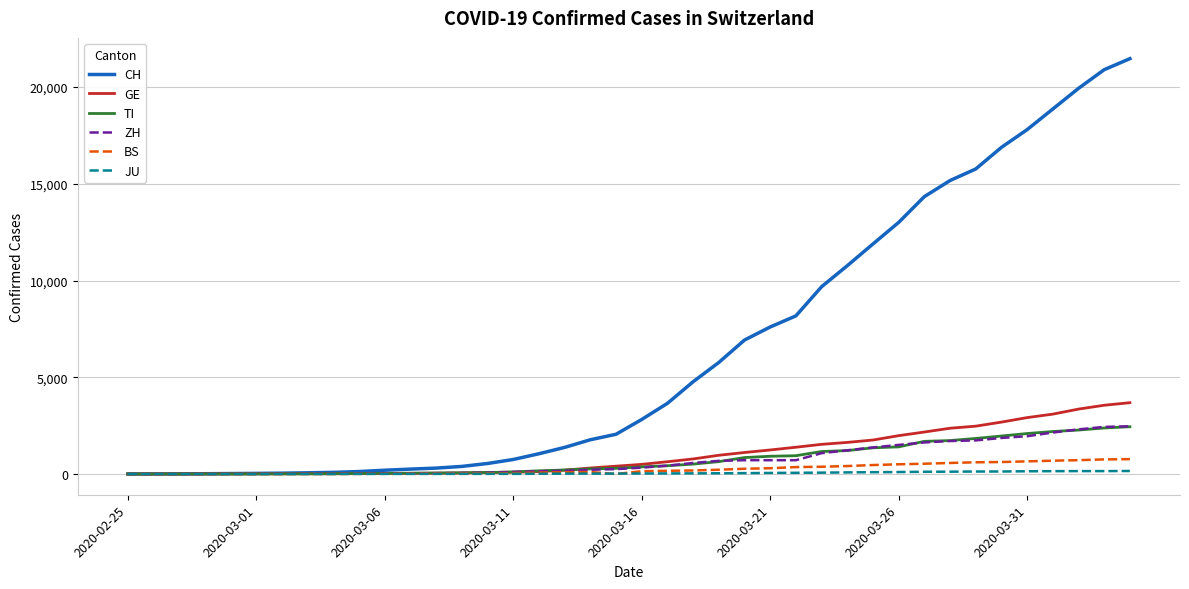

What is the greatest value displayed?

21470